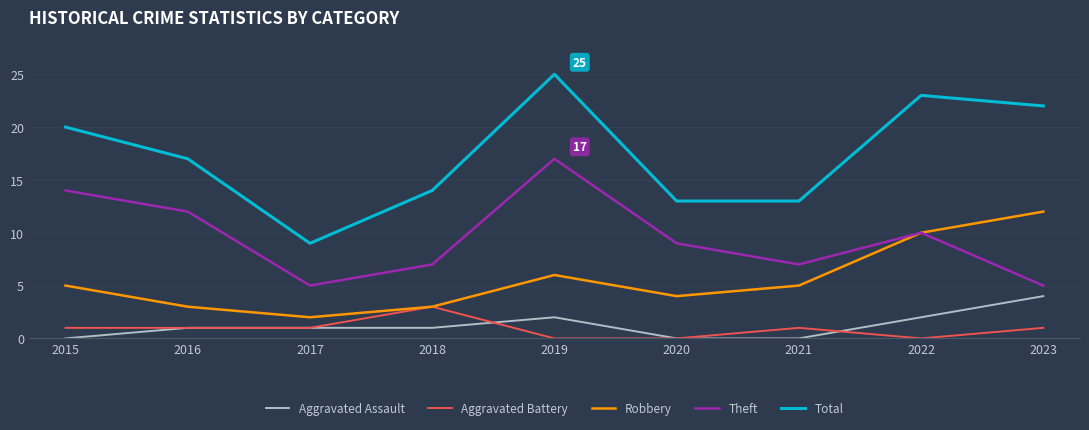

How many categories are shown in the chart?

9